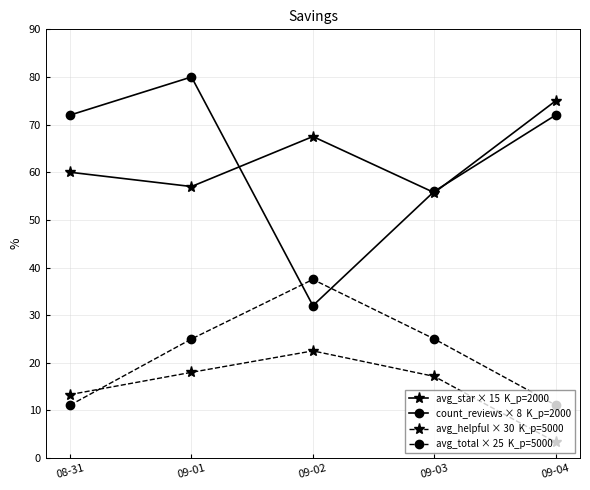

What is the total value across all series at 09-03?

153.9